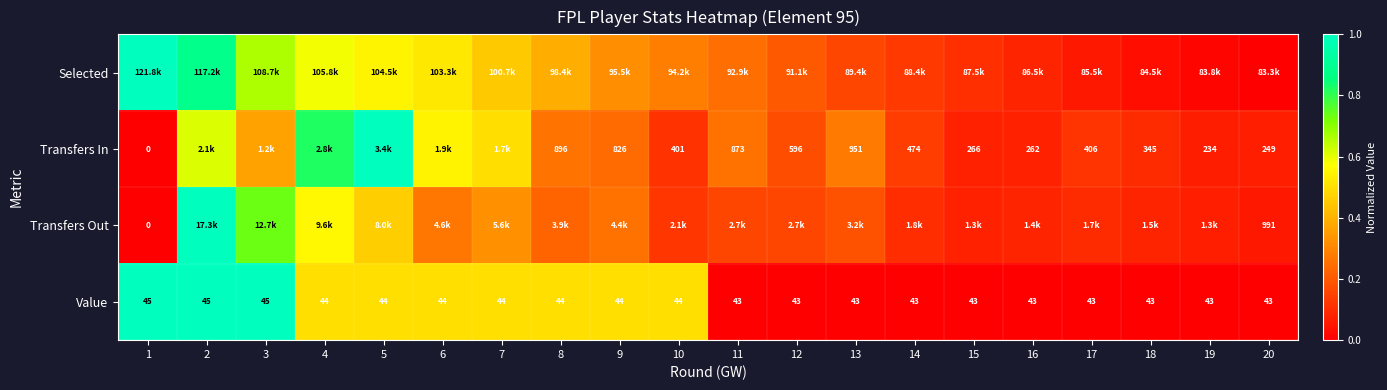

The Transfers Out series shows 0.2 at 13. True or false?

False